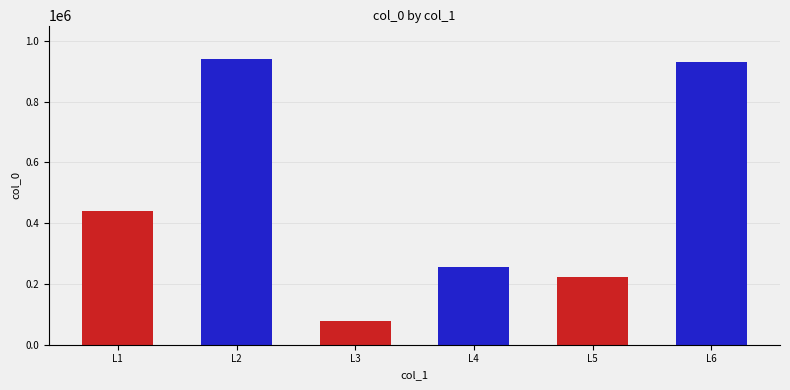

Reading right to left, what are all the values shown in this chart?

931456	222671	256003	78723	939130	439279